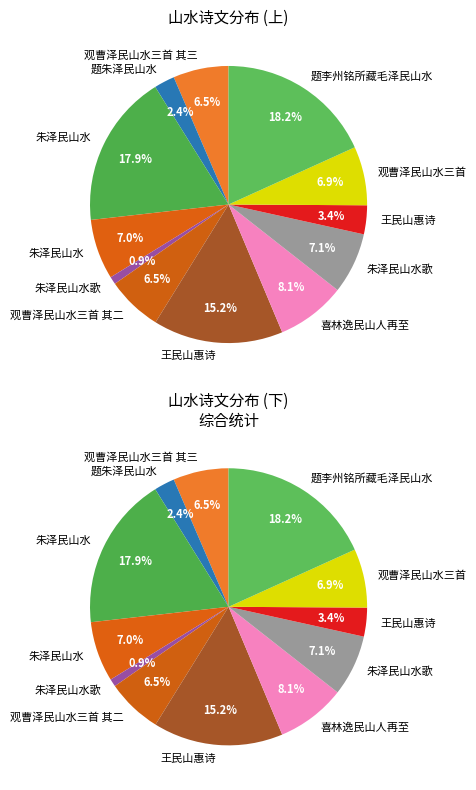

Is 朱泽民山水 the majority of the pie?

No